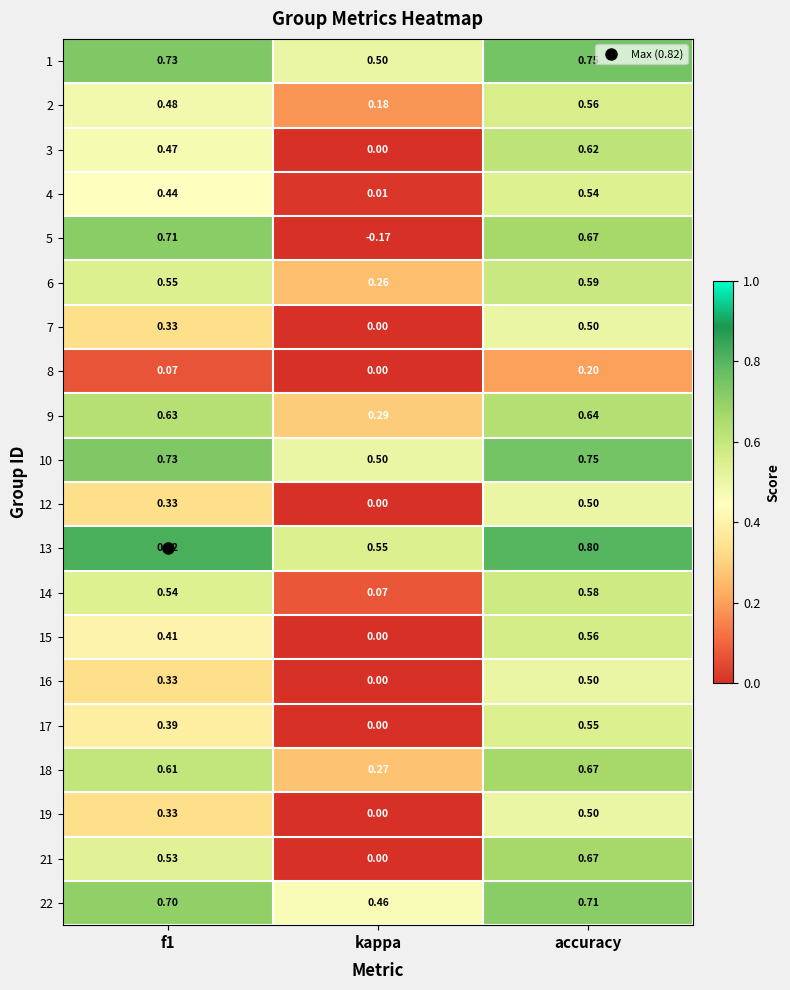

What is the maximum value shown in the chart?

0.8